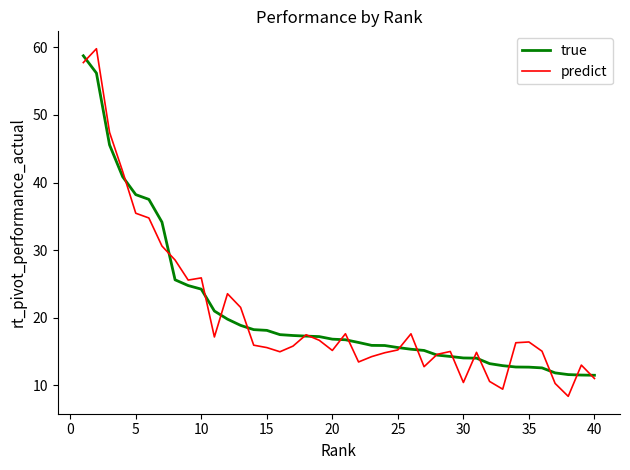

Which series has the widest spread of values?

predict